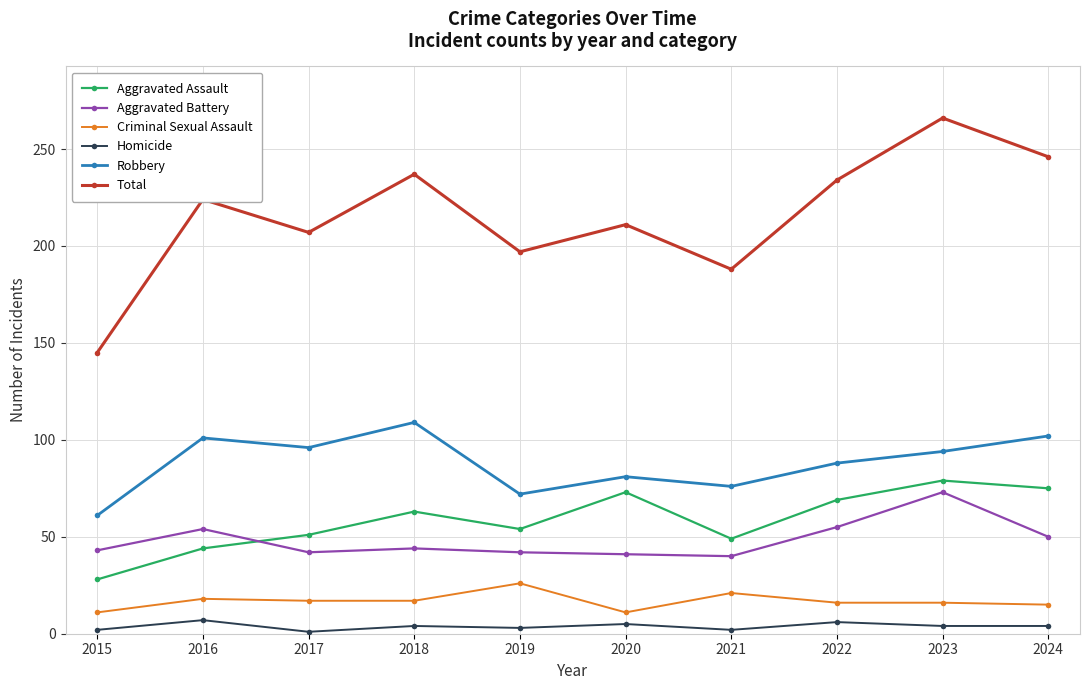

True or false: Aggravated Battery has a value of 63 at 2019.

False